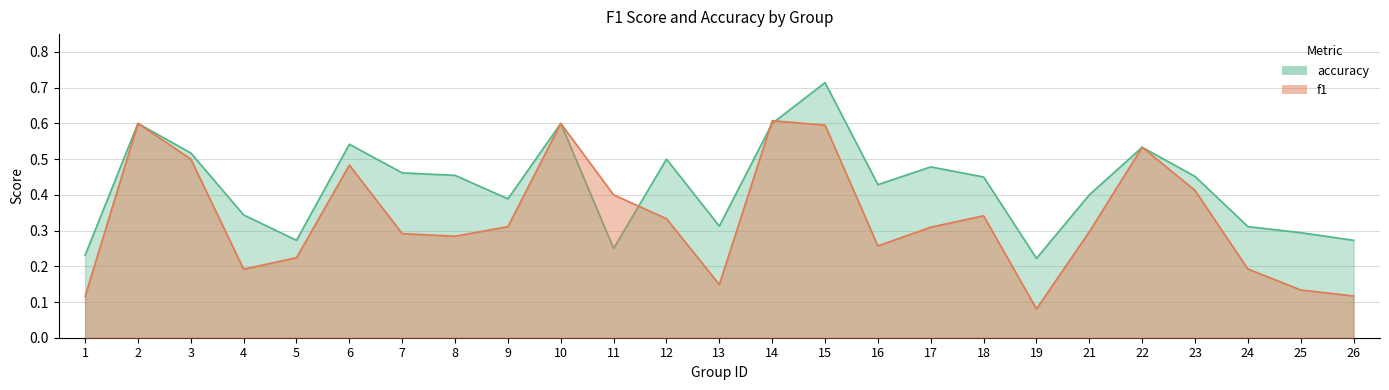

Rank the series by their average value, from lowest to highest.

f1, accuracy